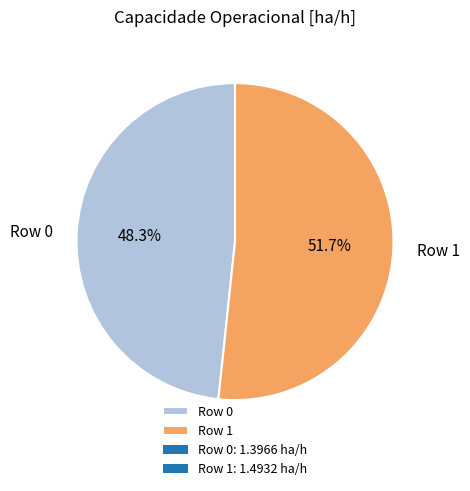

Is there a majority slice in this chart?

Yes